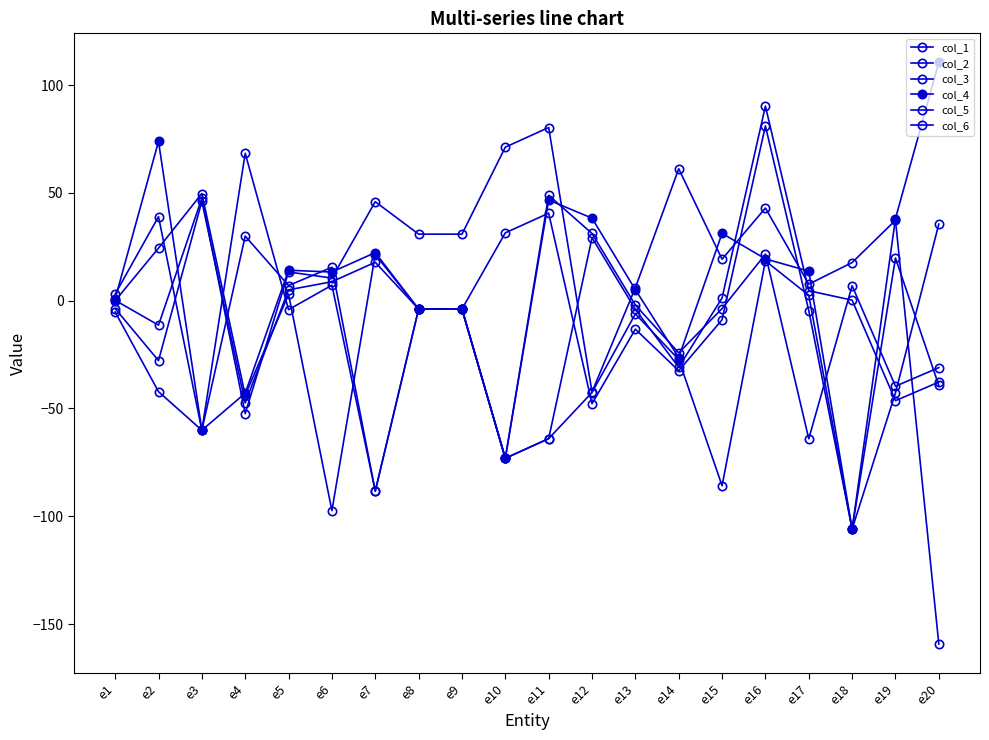

How many data points does each series have?

20